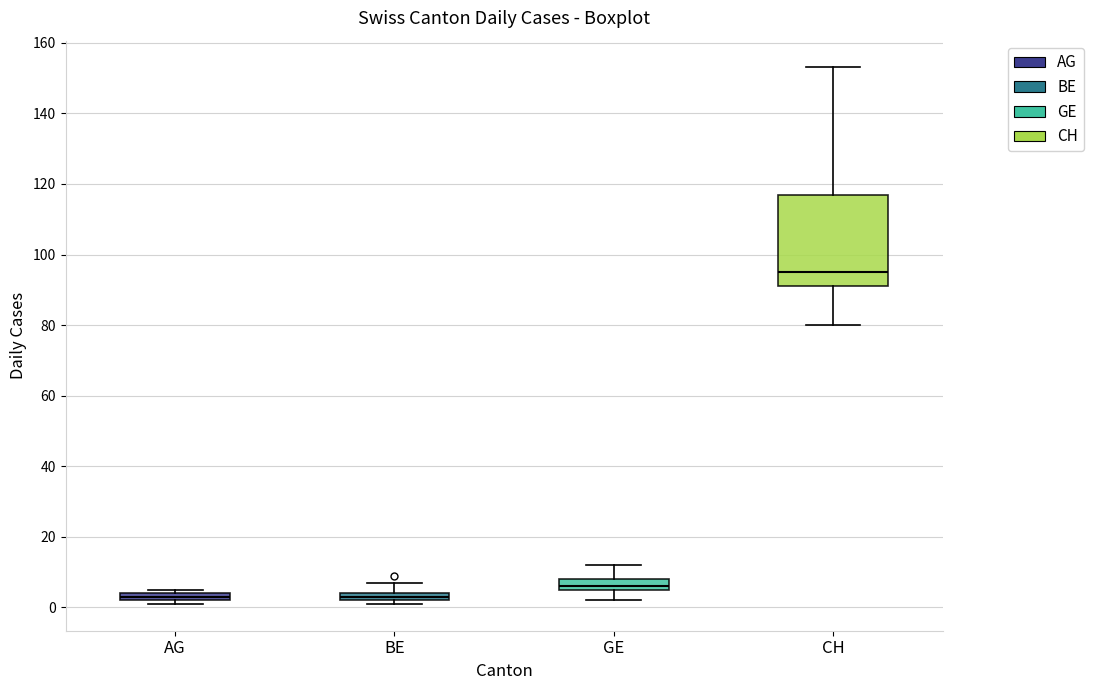

Where is the upper edge of the box for BE on the y-axis? The values are not printed on the chart, so give them approximately, as read against the axis.

4